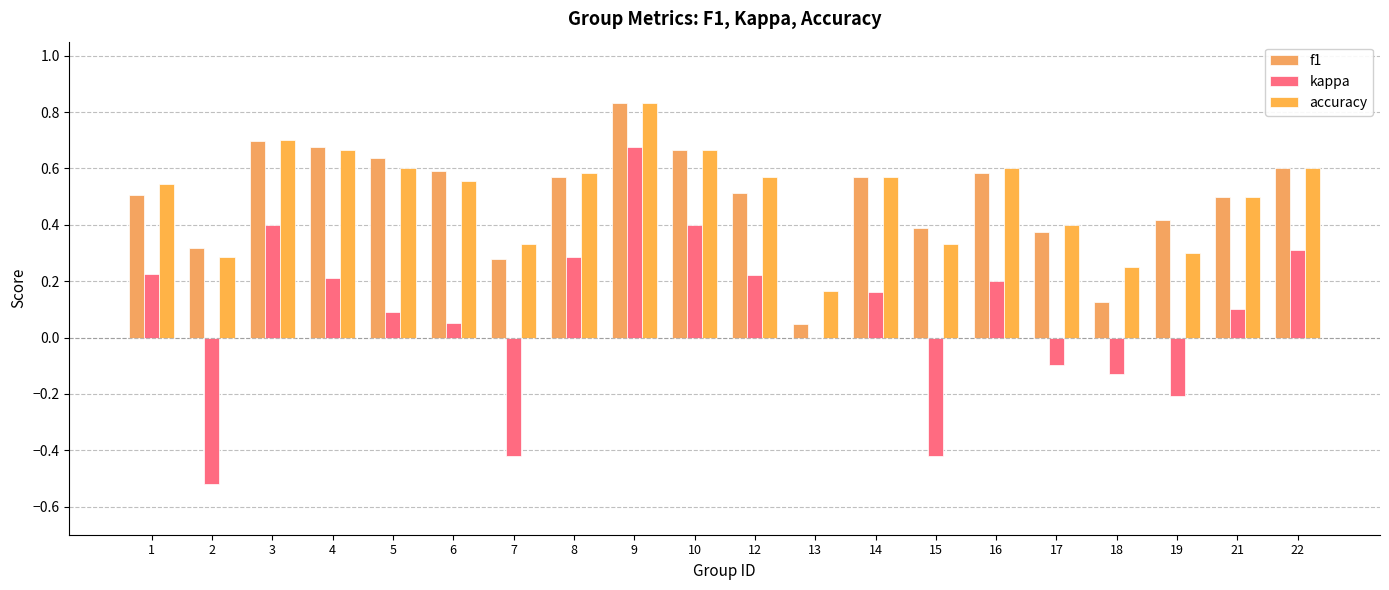

Count the number of categories in the chart.

20